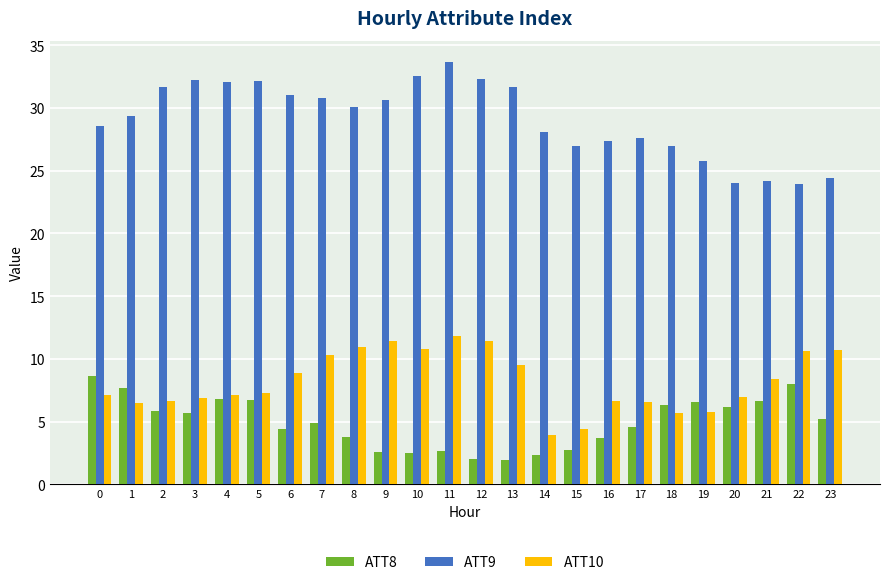

Is it true that ATT10 equals 6.6 at 17?

True